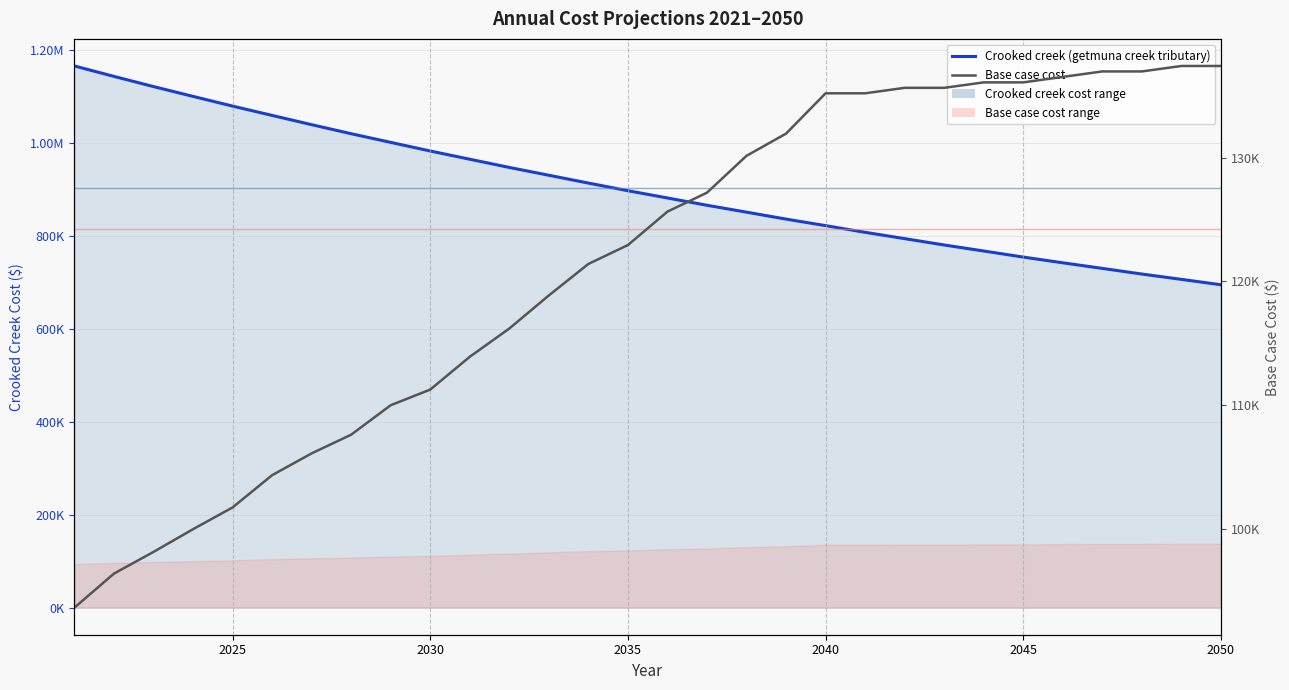

List the series in order of their peak value, lowest first.

Base case cost, Crooked creek (getmuna creek tributary)